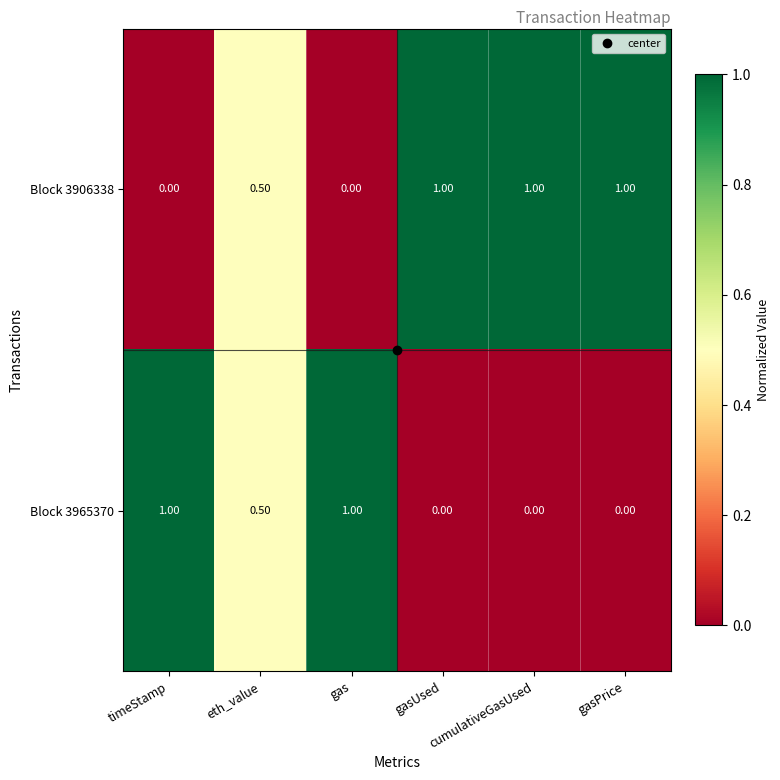

Which series has the largest total across all categories?

Block 3906338